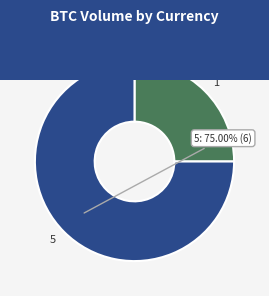

Is it true that 1 is 38% of the pie?

False